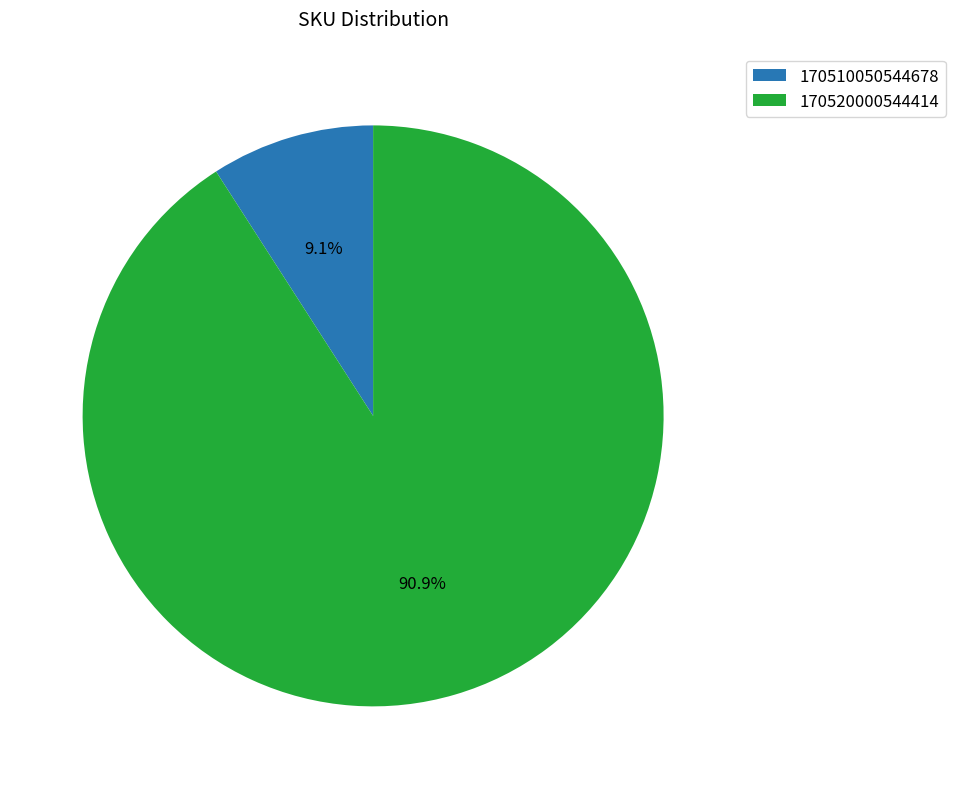

Which slice represents more than half of the pie?

170520000544414